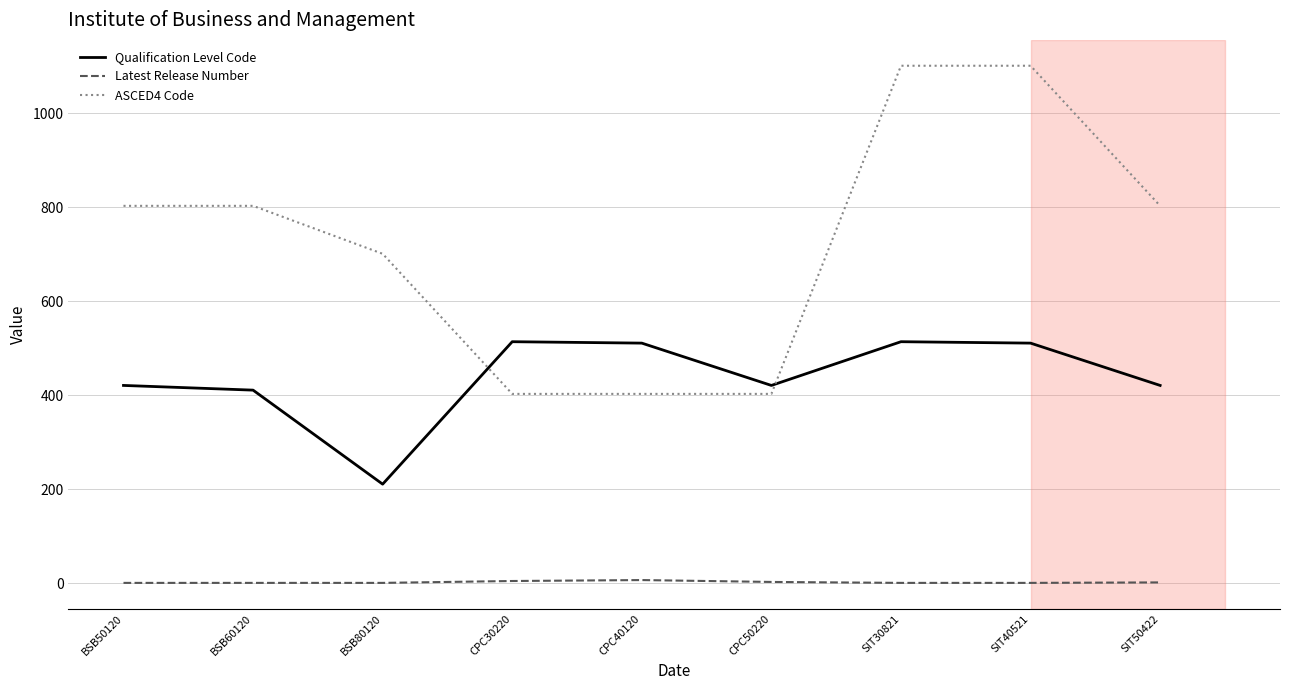

How many lines are shown in the chart?

3